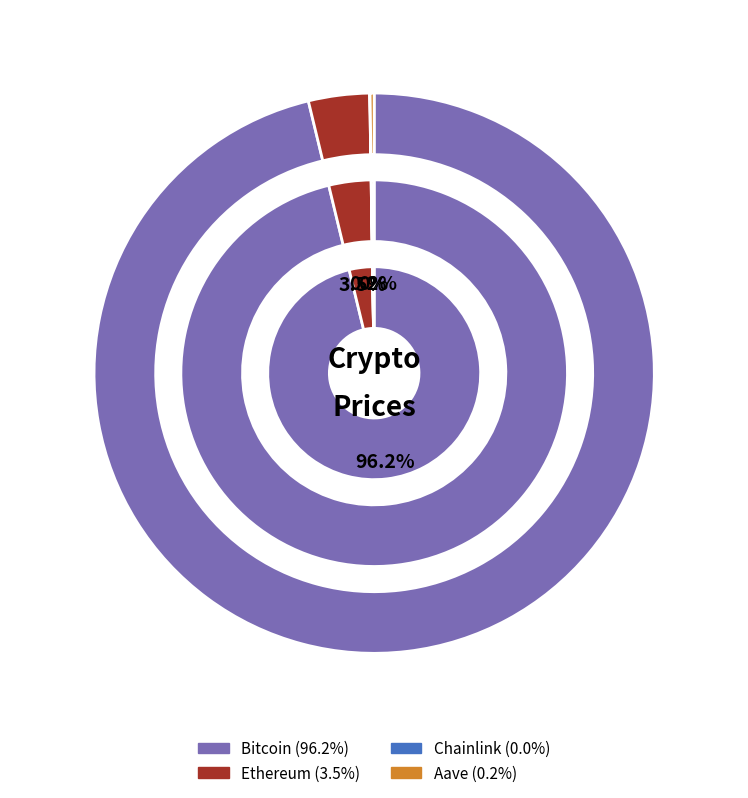

True or false: Aave accounts for 0% of the total.

True